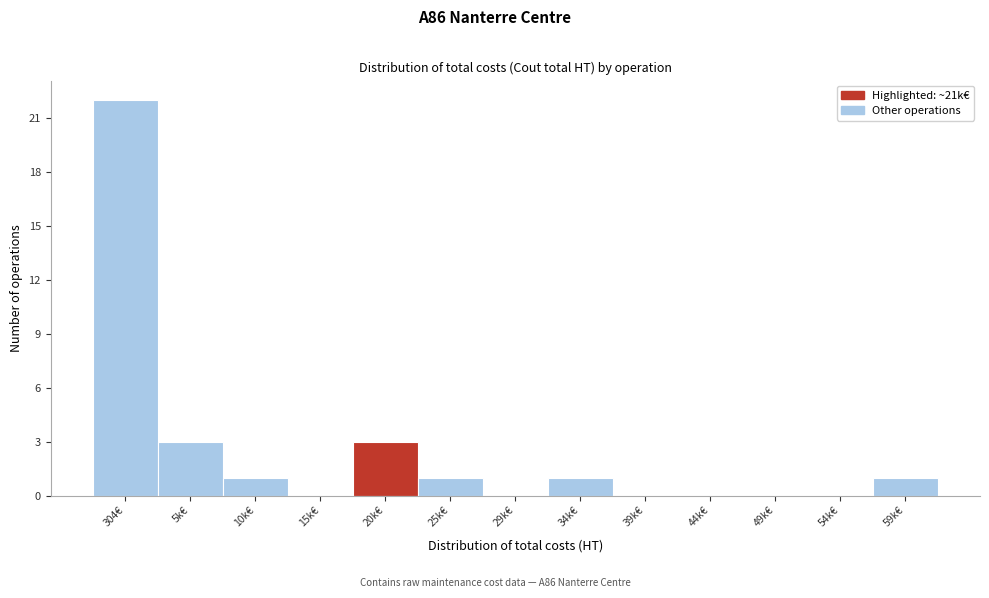

Reading right to left, transcribe all the data shown in this chart.

59k€=1	54k€=0	49k€=0	44k€=0	39k€=0	34k€=1	29k€=0	25k€=1	20k€=3	15k€=0	10k€=1	5k€=3	304€=22